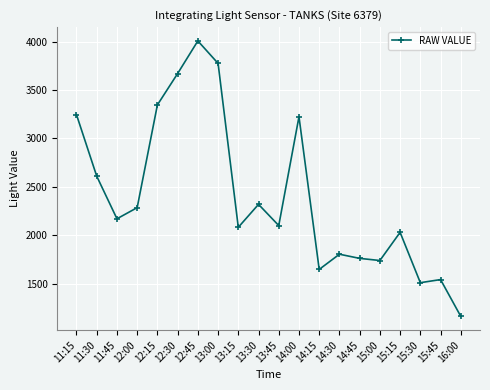

True or false: the data has more than 0 interior local peaks.

True